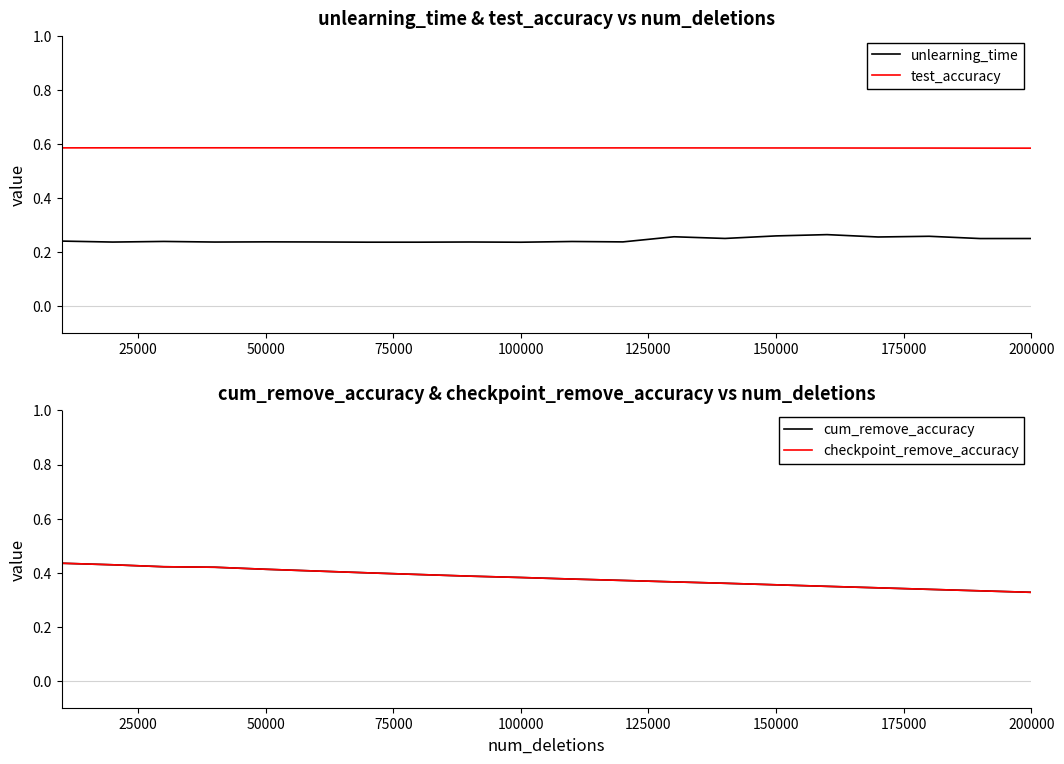

True or false: unlearning_time and test_accuracy intersect in this chart.

False